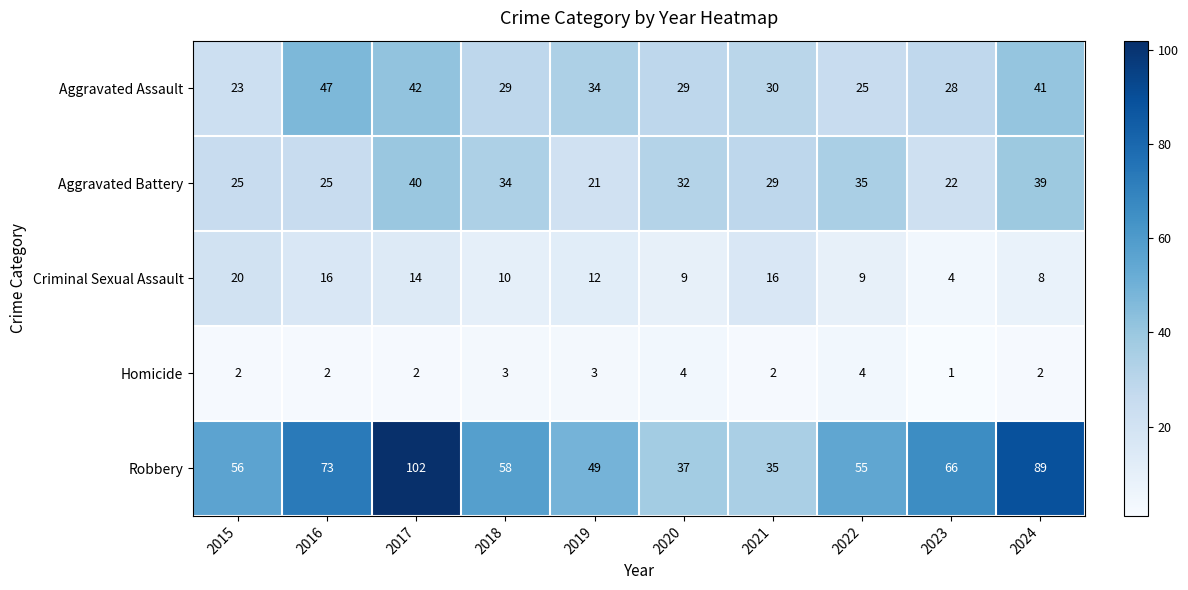

What is the difference between the highest and lowest values at 2017?

100